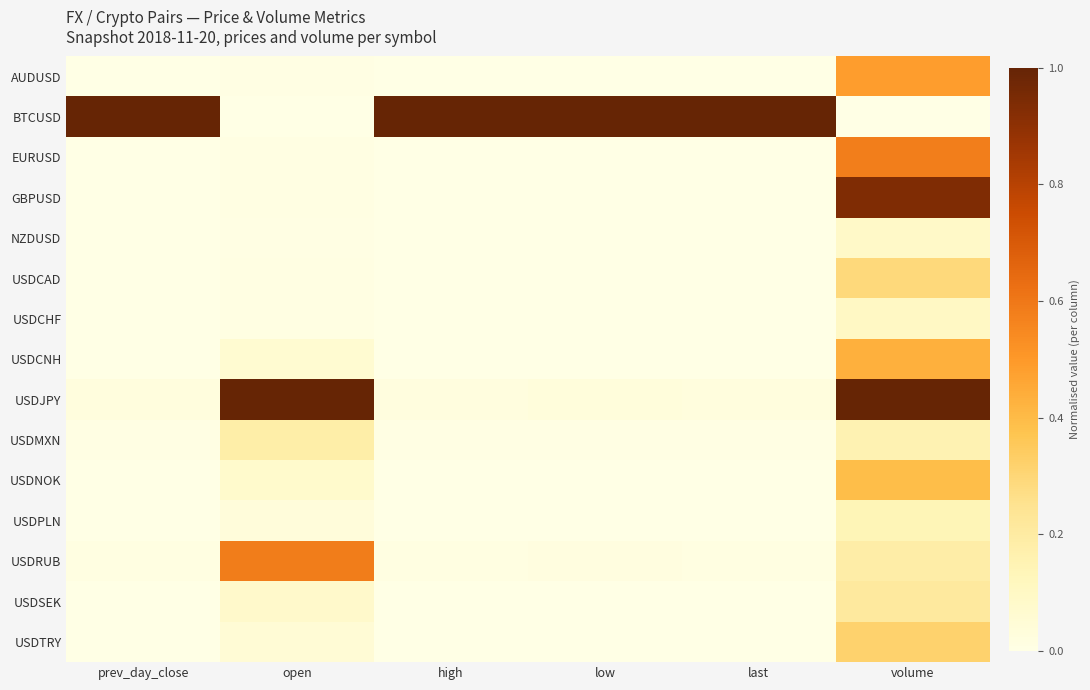

At which category is the sum across all series the highest?

volume